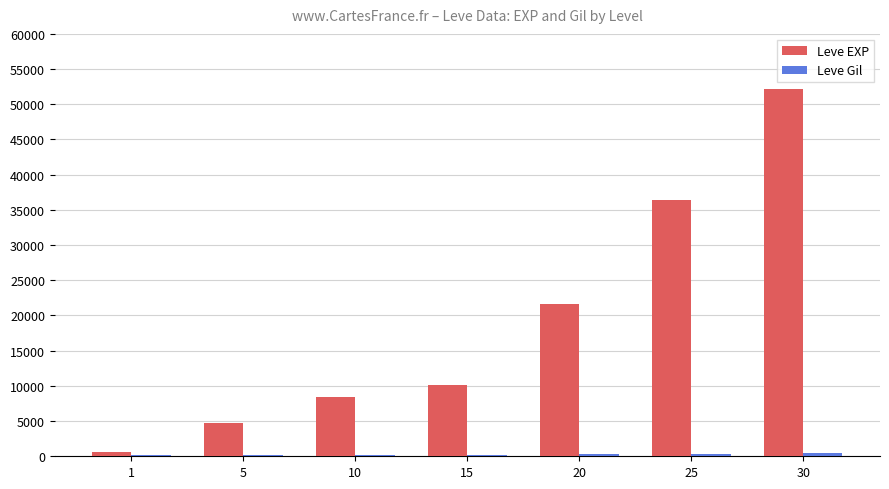

At which category is the sum across all series the highest?

30